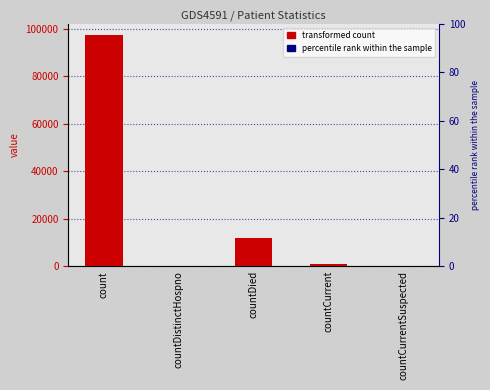

At which category does the chart reach its peak across all series?

count